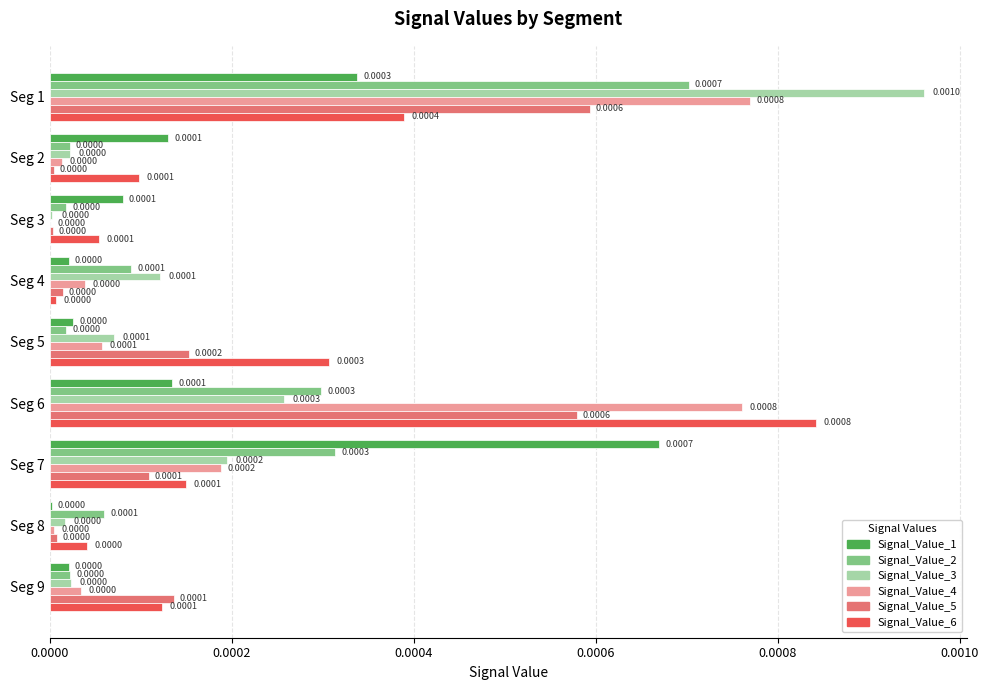

Between Seg 1 and Seg 2, which series saw the biggest shift?

Signal_Value_3